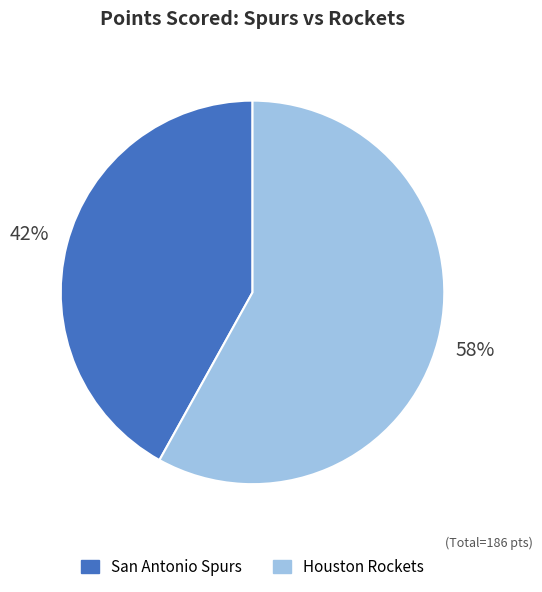

Approximately how many times larger is the value at San Antonio Spurs compared to Houston Rockets?

0.7